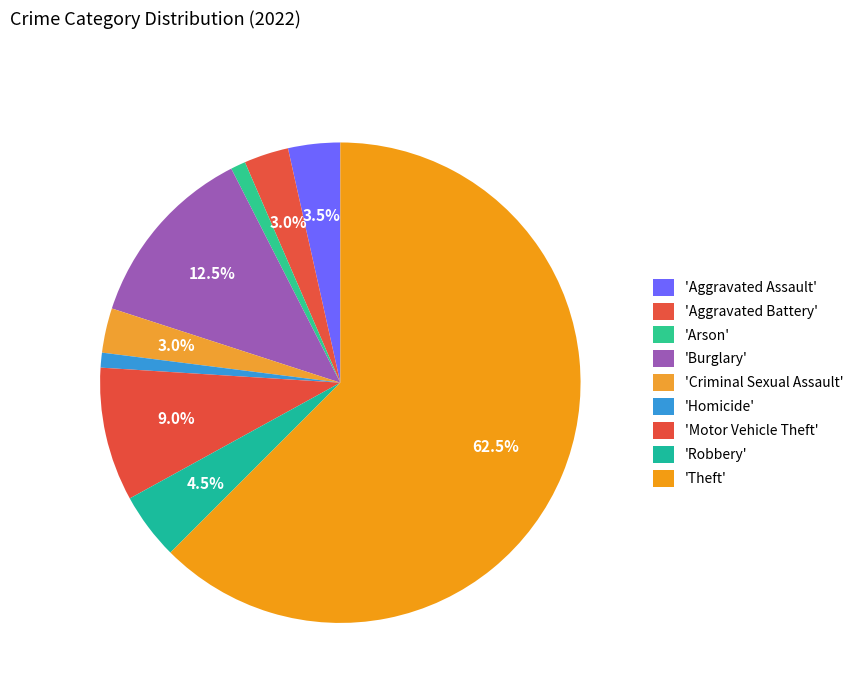

How many segments does this pie chart have?

9